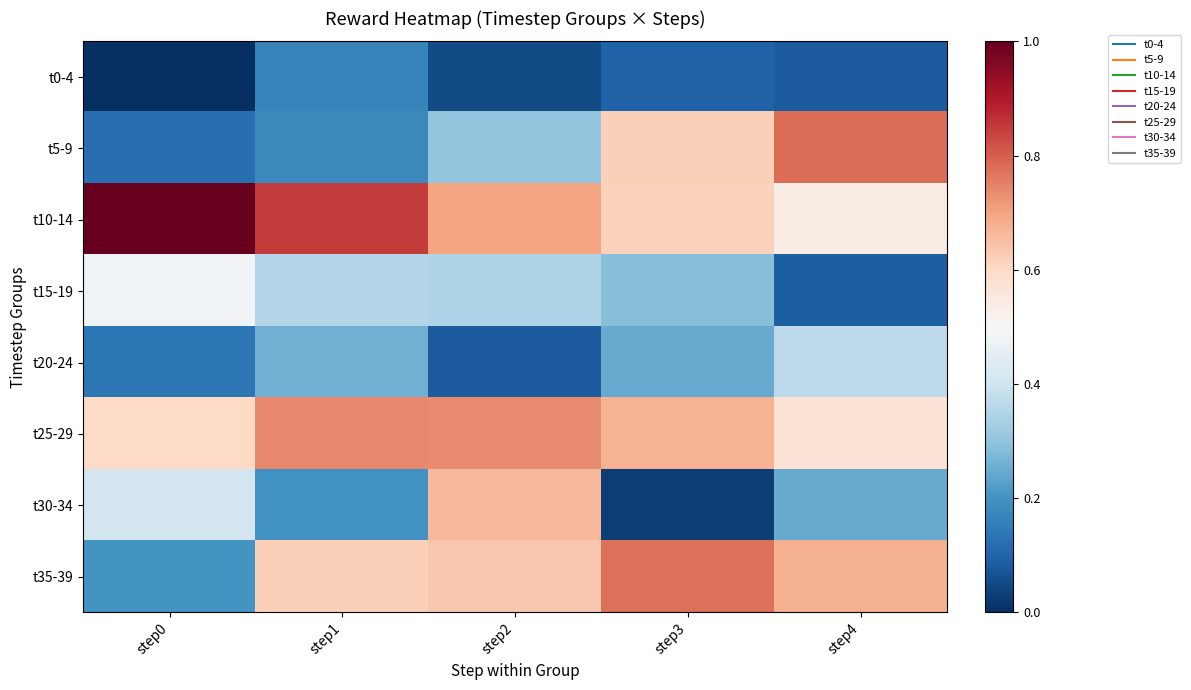

At which category is the sum across all series the highest?

step2